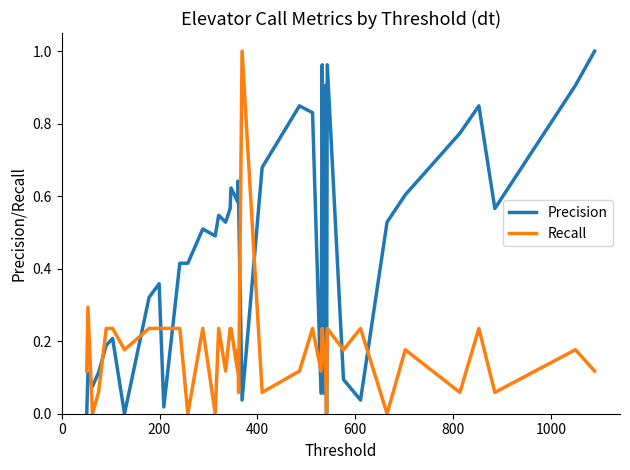

Rank the series by their average value, from lowest to highest.

Recall, Precision